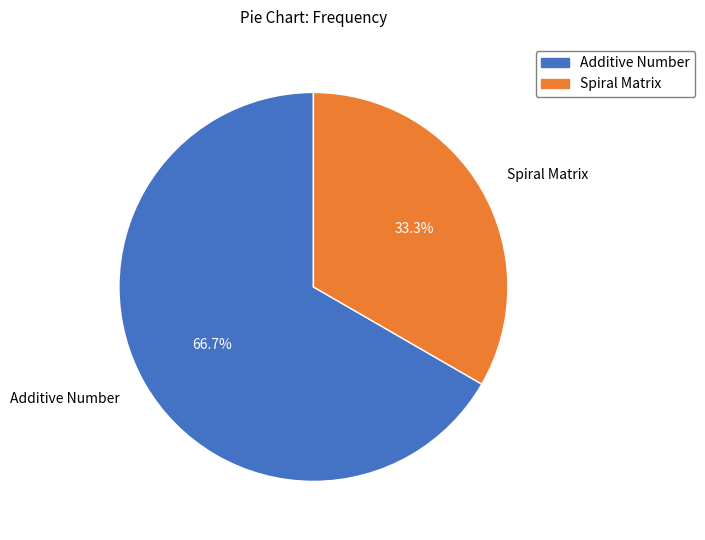

To the nearest percent, what is the average slice percentage?

50%